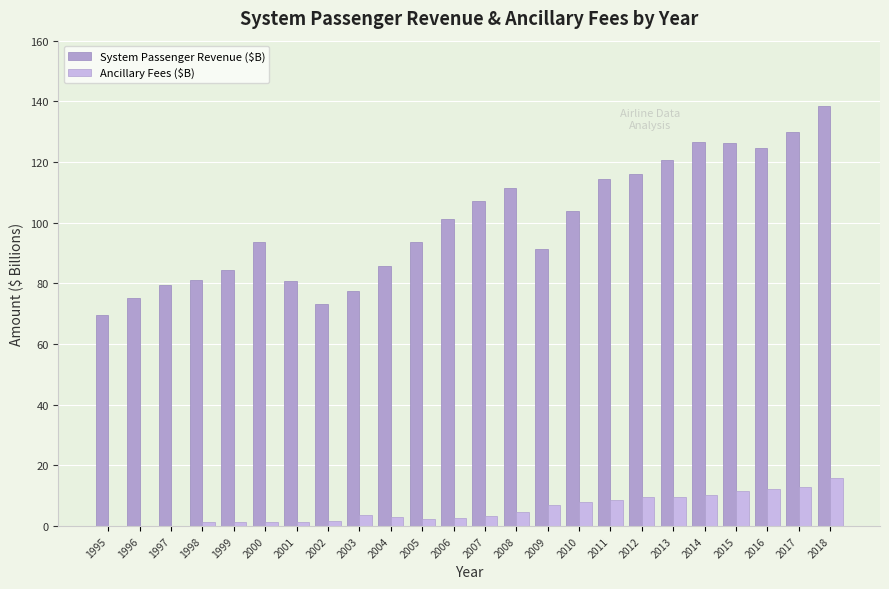

At which category is the sum across all series the highest?

2018